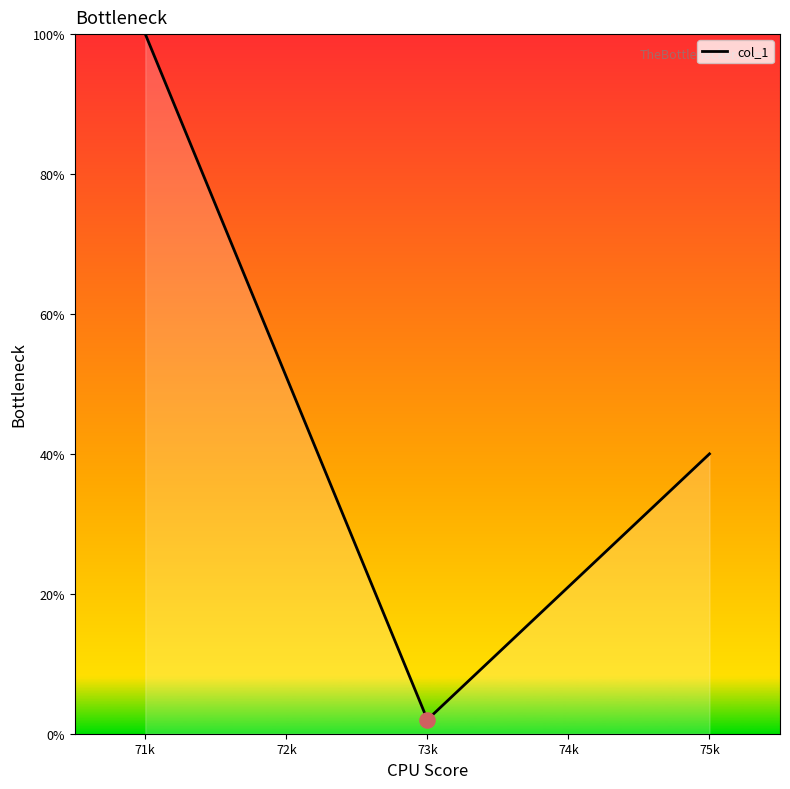

Between 75k and 73k, which is larger?

75k